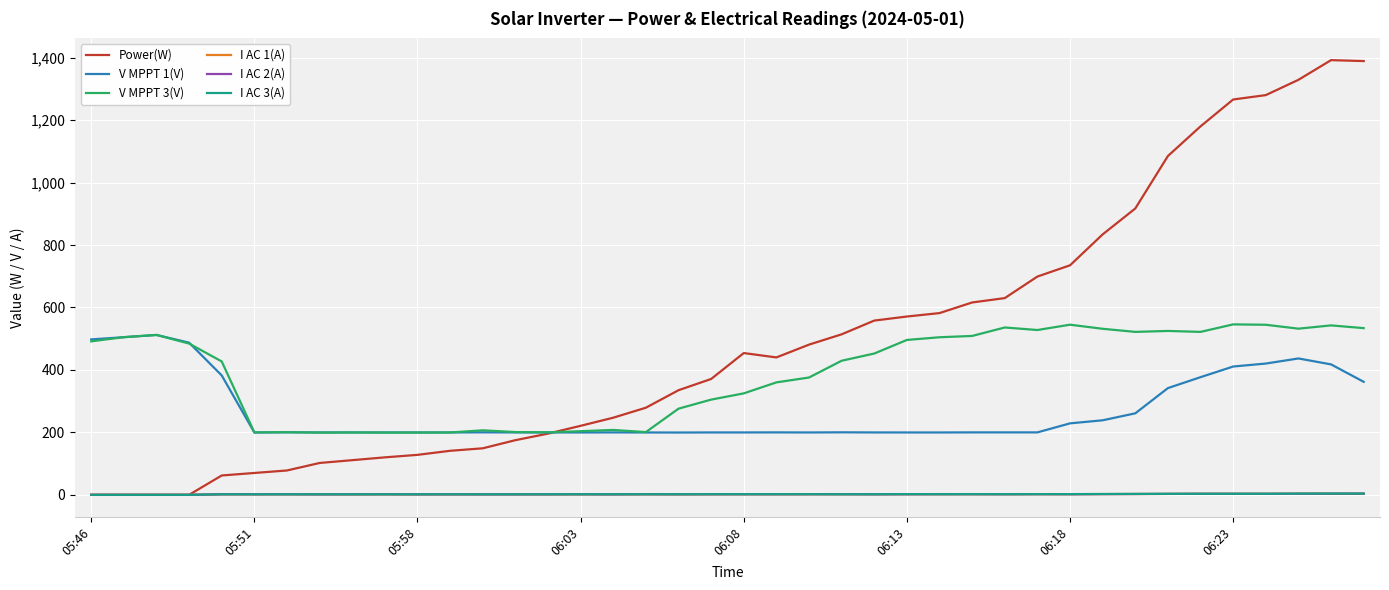

Which series has the largest total across all categories?

Power(W)